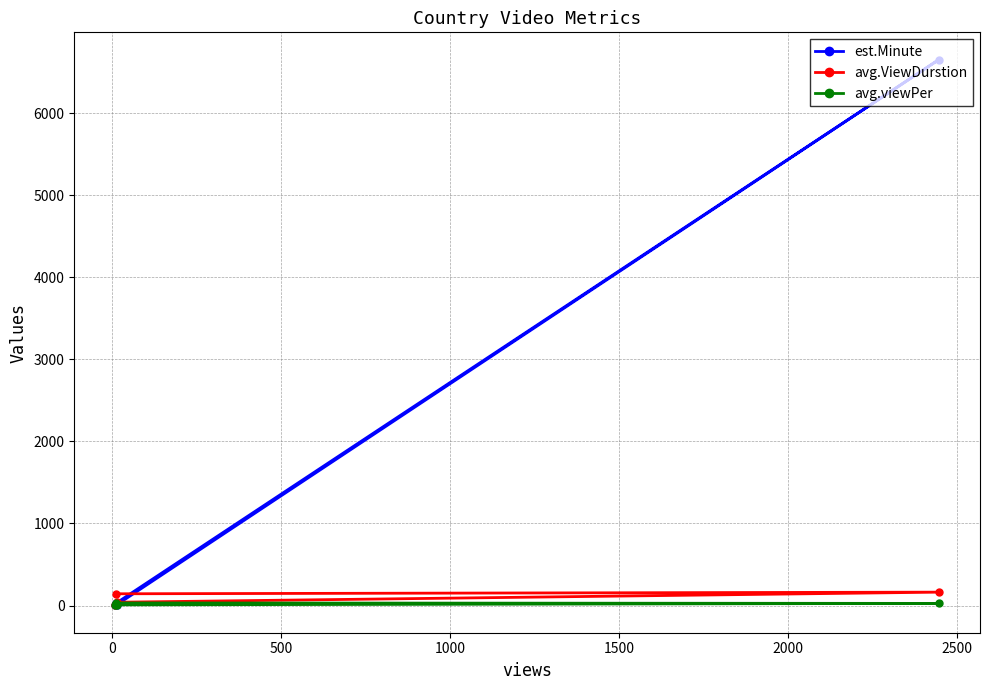

True or false: avg.viewPer has more than 2 interior local peaks.

False